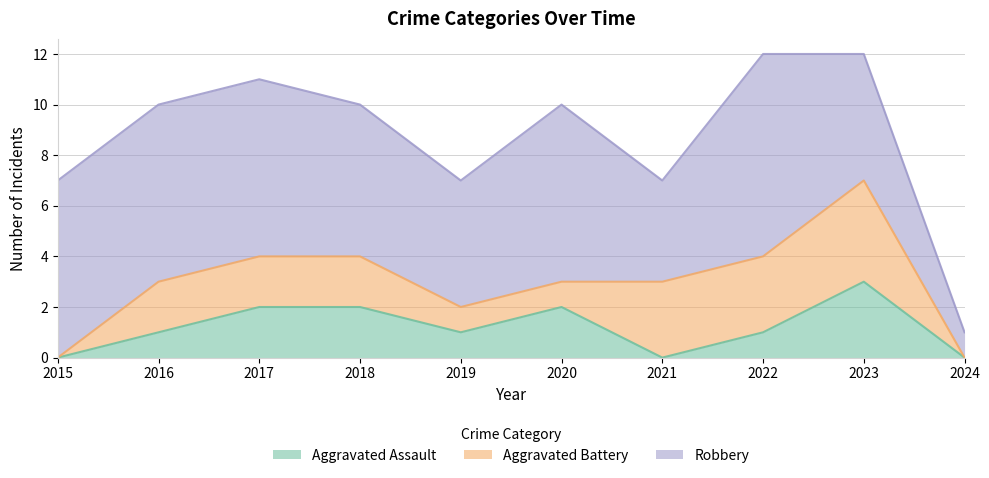

How many lines are shown in the chart?

3